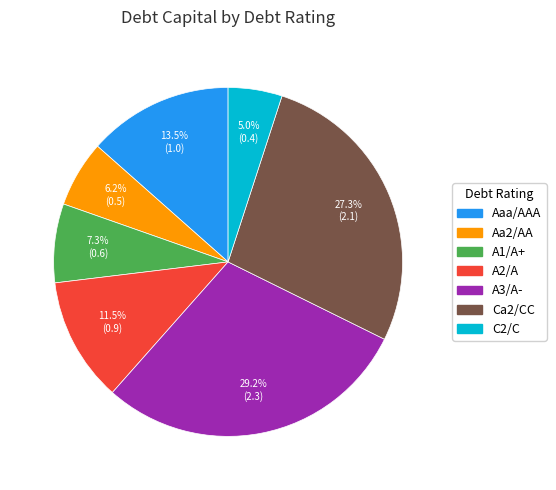

Count the number of slices in the pie.

7